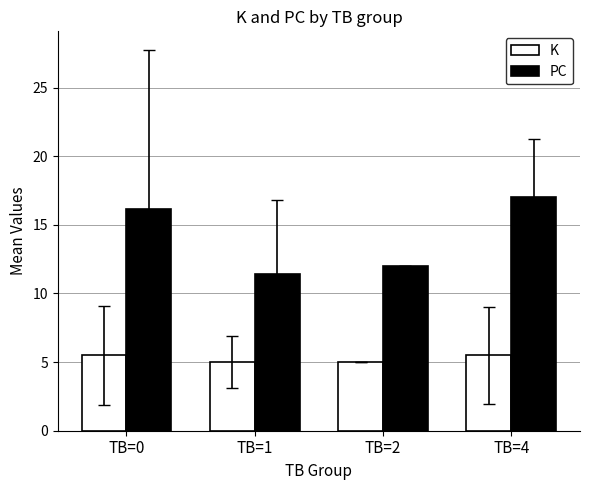

Which series has the widest spread of values?

PC